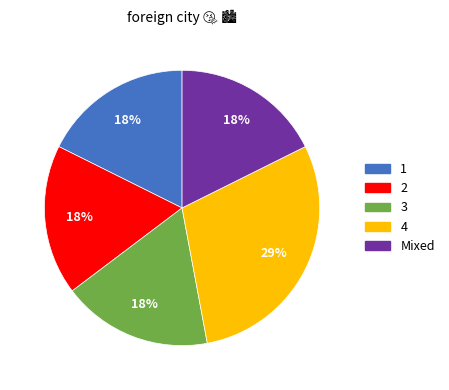

To the nearest percent, what is the average slice percentage?

20%